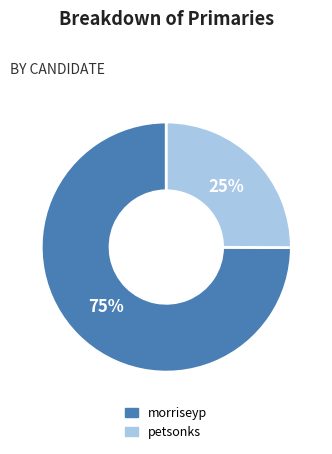

How many segments does this pie chart have?

2